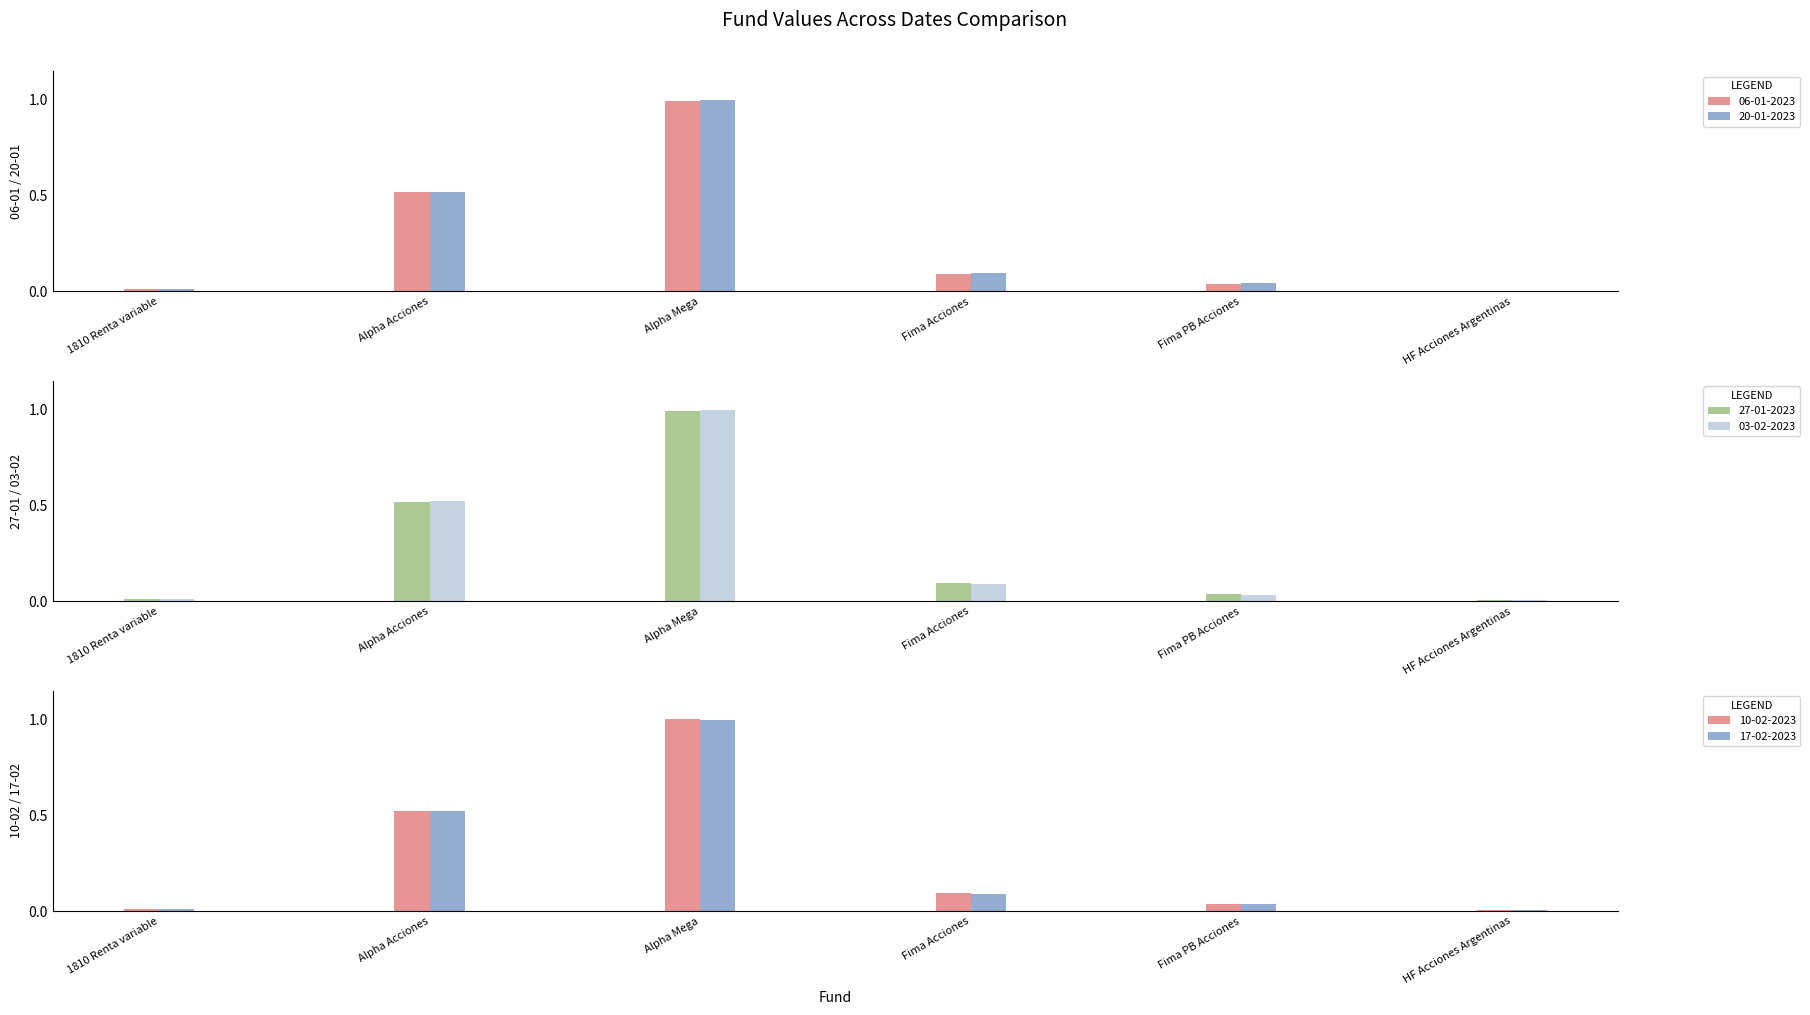

Which category has the lowest value across all series?

HF Acciones Argentinas